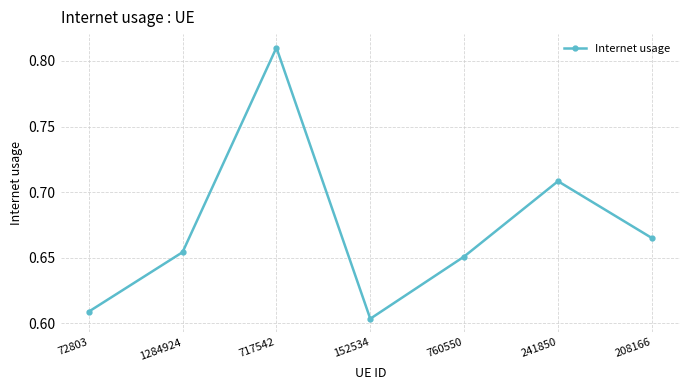

What position from the right is 152534?

4